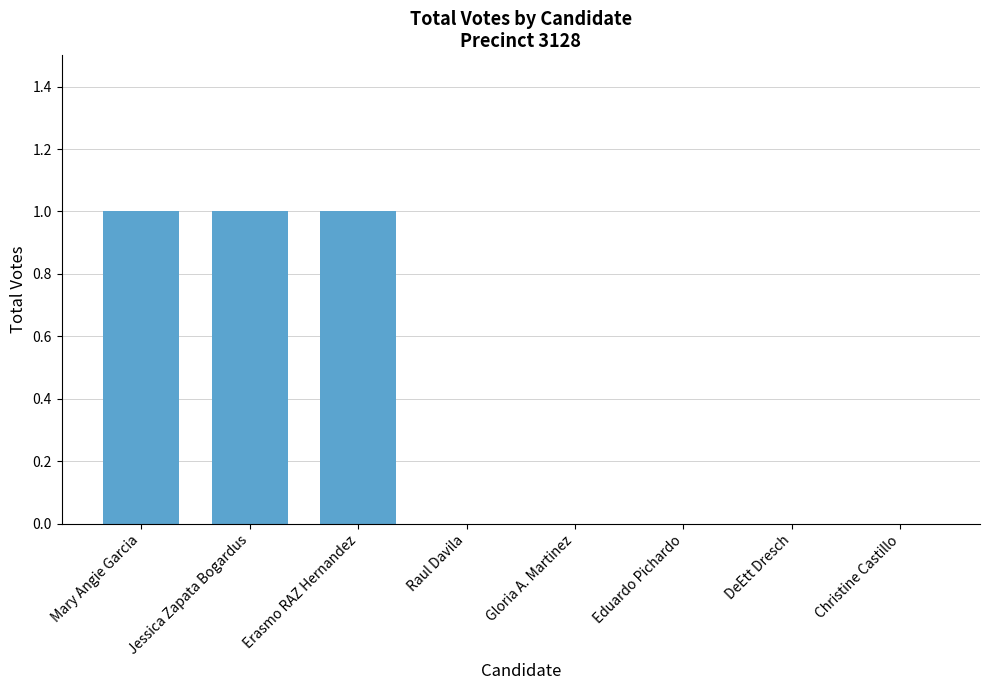

Reading left to right, transcribe all the data shown in this chart.

1	1	1	0	0	0	0	0